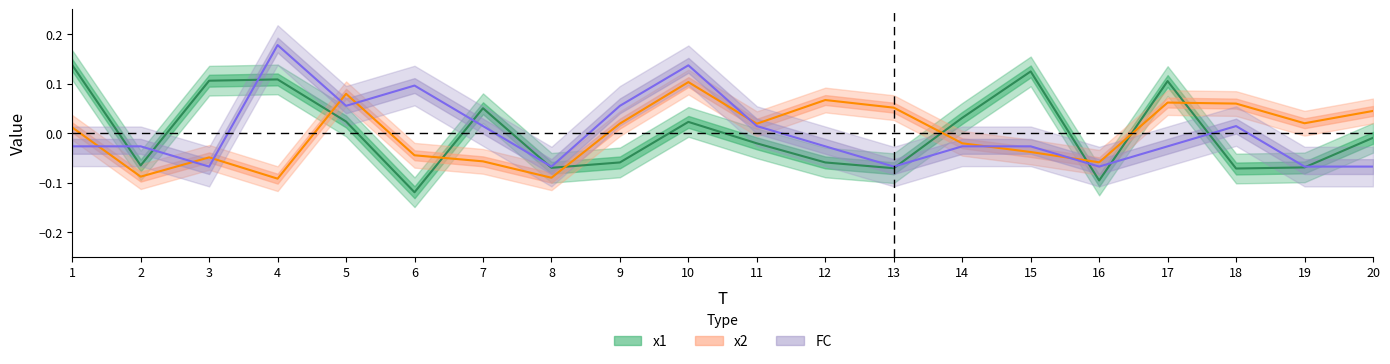

What value does the x2 series have at 10?

0.1